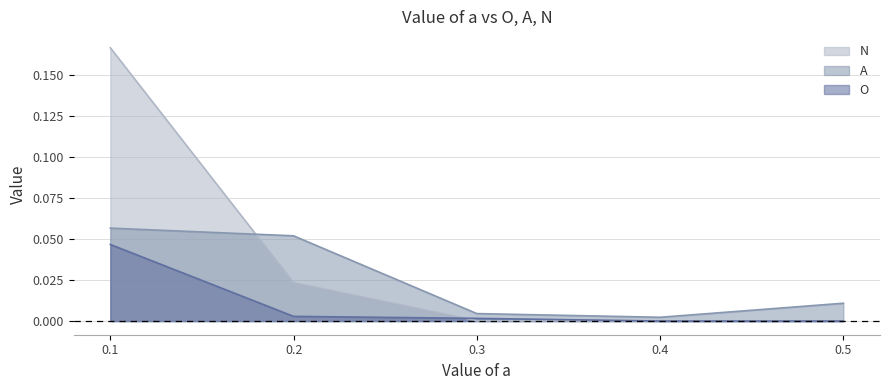

Reading right to left, extract all data points from this chart.

O: 0.5=0.0	0.4=0.0	0.3=0.0	0.2=0.0	0.1=0.0
A: 0.5=0.0	0.4=0.0	0.3=0.0	0.2=0.1	0.1=0.1
N: 0.5=0.0	0.4=0.0	0.3=0.0	0.2=0.0	0.1=0.2